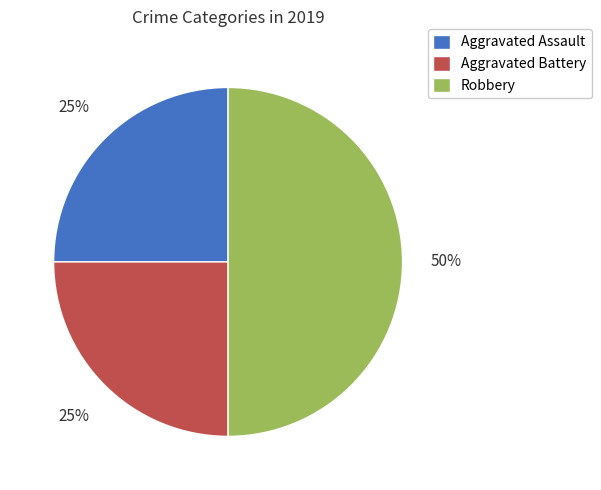

What percentage is the Robbery slice, to the nearest percent?

50%